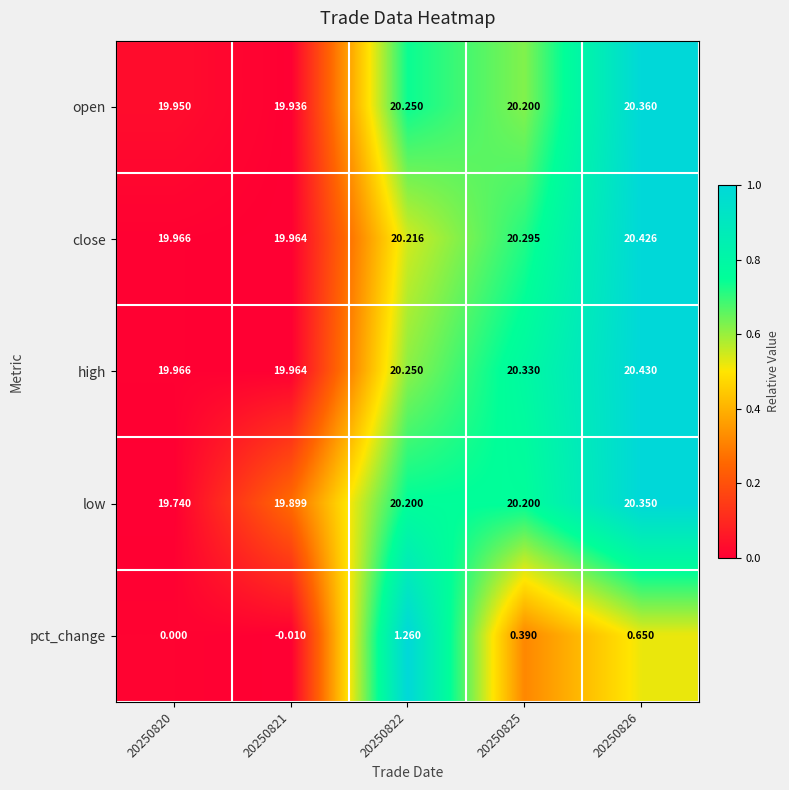

Is the value of pct_change at 20250822 greater than the value of low at 20250825?

No